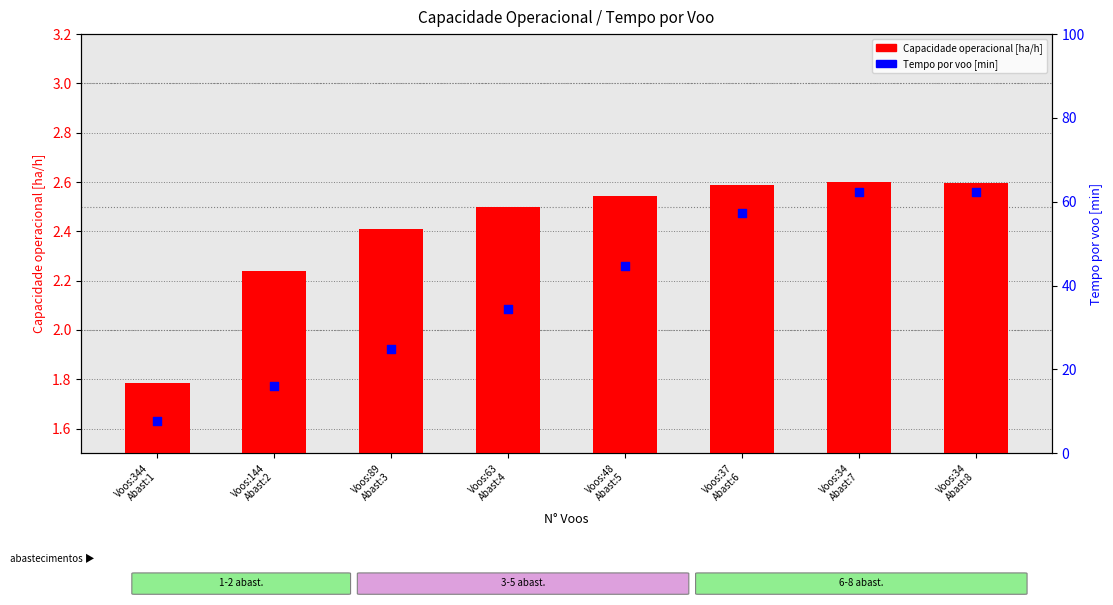

Which series has the largest total across all categories?

Tempo por voo [min]